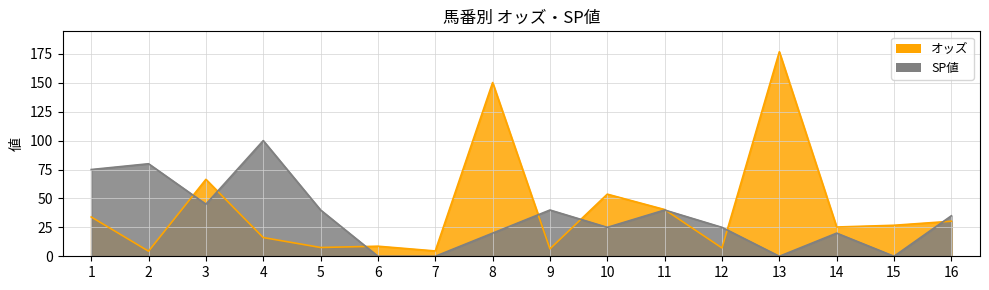

True or false: SP値 has a value of -36.2 at 6.

False